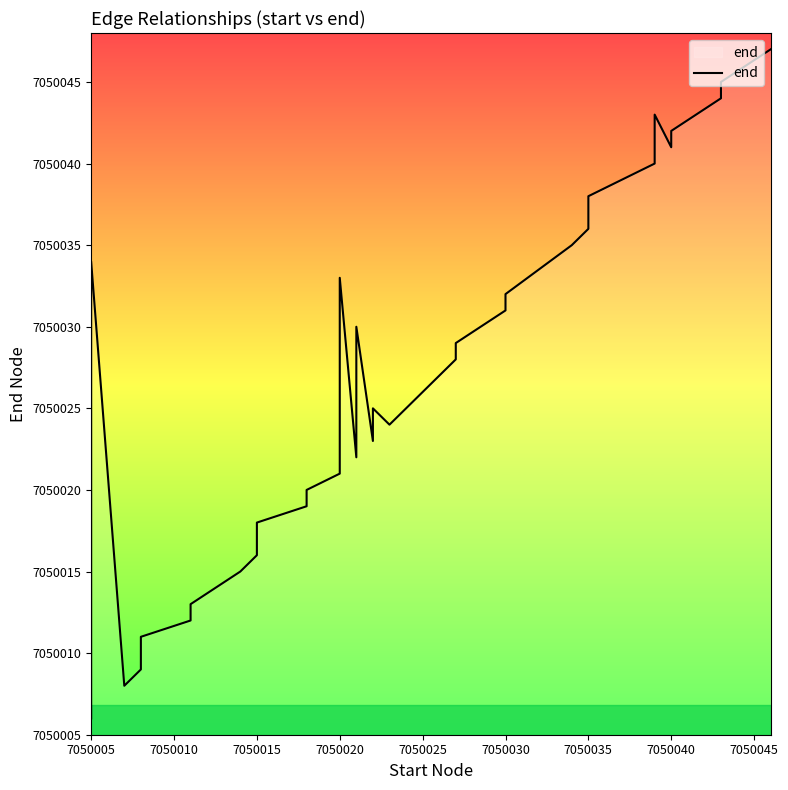

What is the average value?

7050026